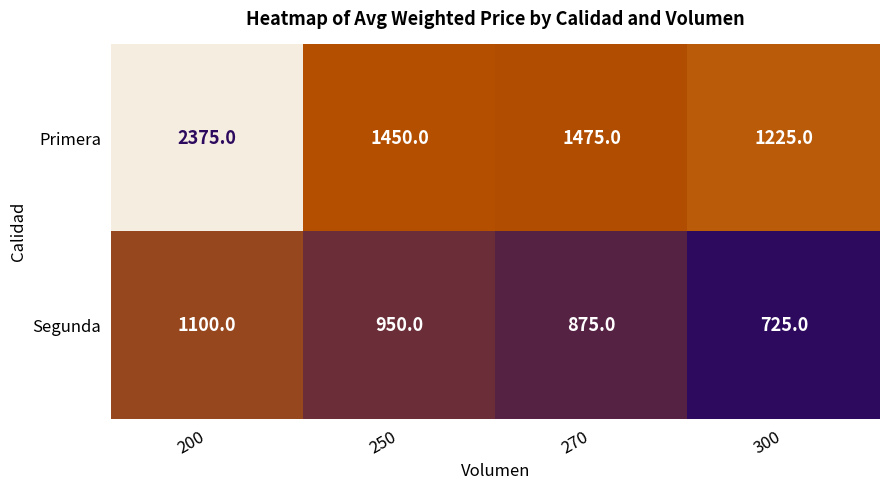

At how many categories does at least one series exceed 1904?

1